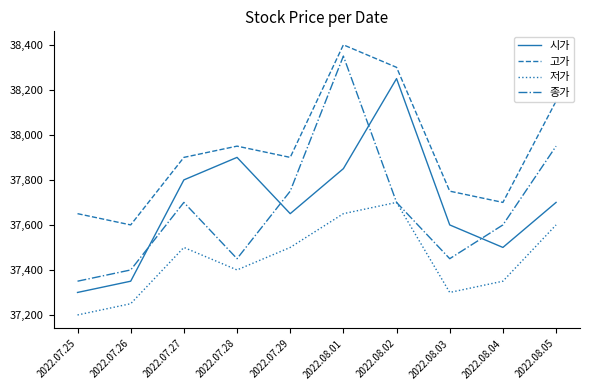

What is the total value across all series at 2022.08.01?

152250